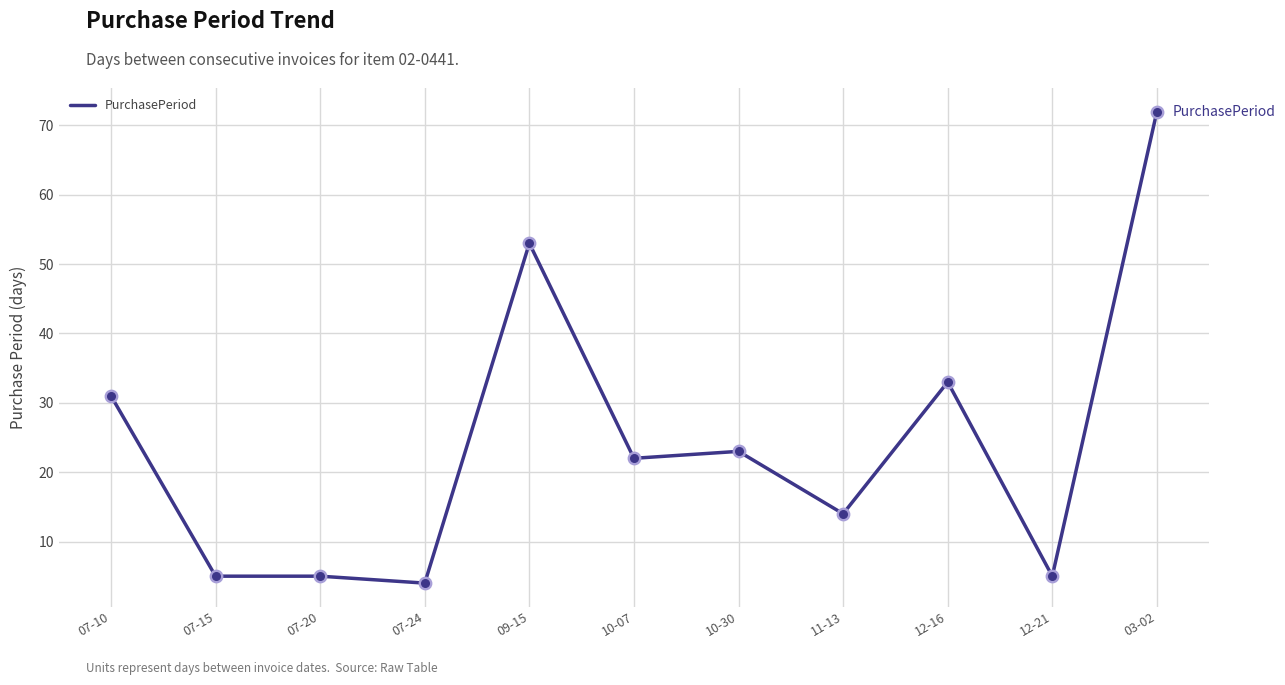

Between 12-21 and 12-16, which is larger?

12-16